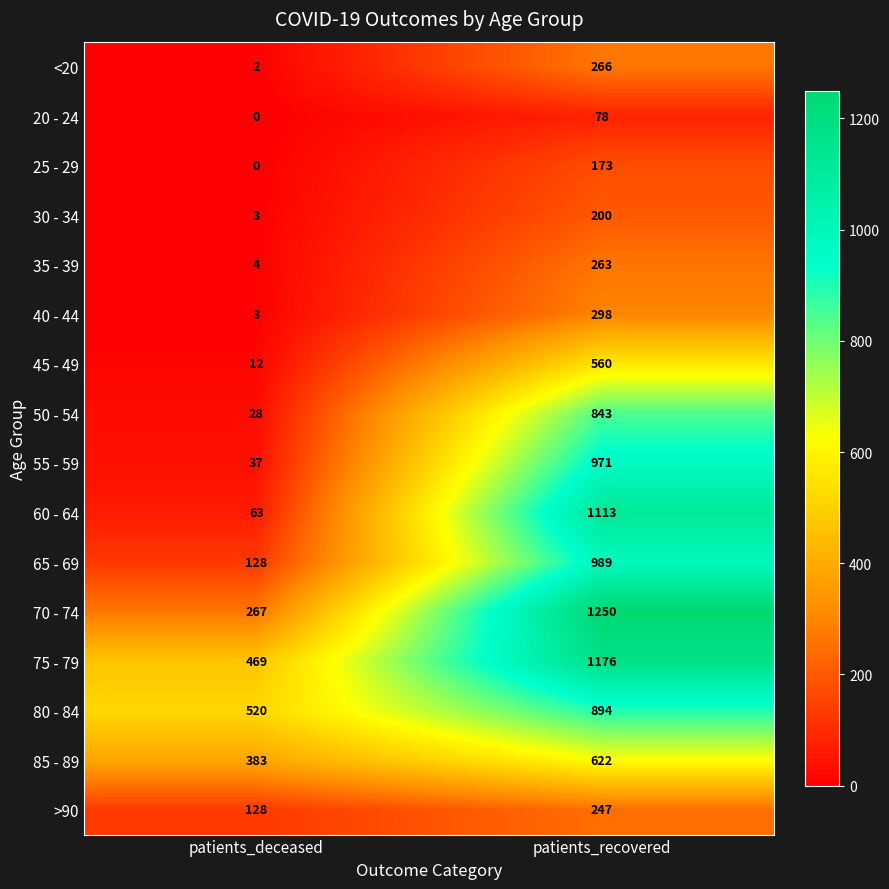

True or false: 35 - 39 has a value of 263 at patients_recovered.

True